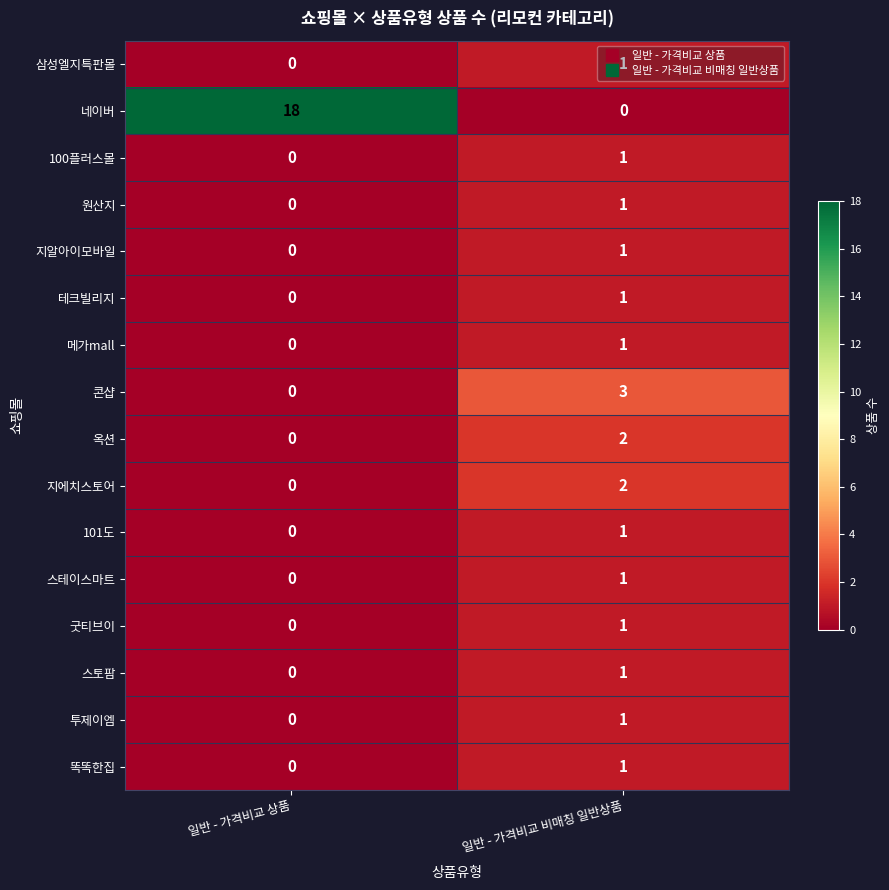

The 101도 series shows 1 at 일반 - 가격비교 비매칭 일반상품. True or false?

True